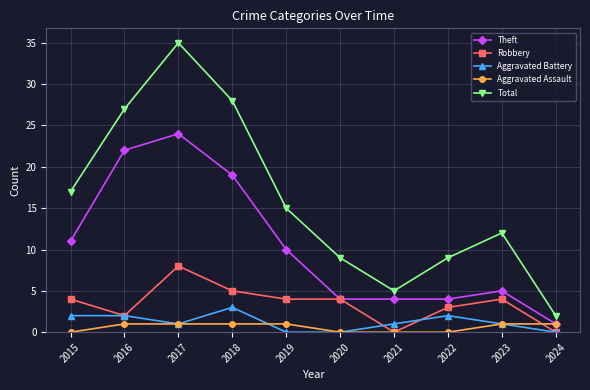

What is the lowest value of the Theft series?

1